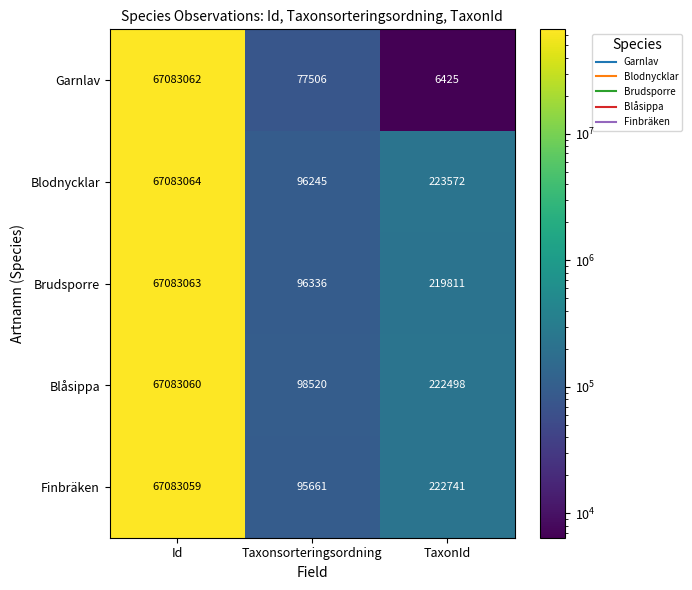

What is the greatest value displayed?

67083064